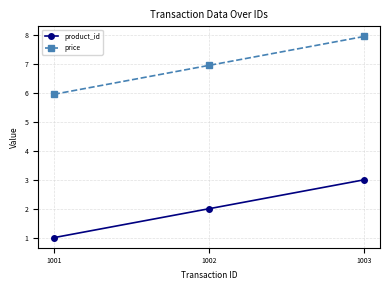

At which label does price first exceed 6?

1002